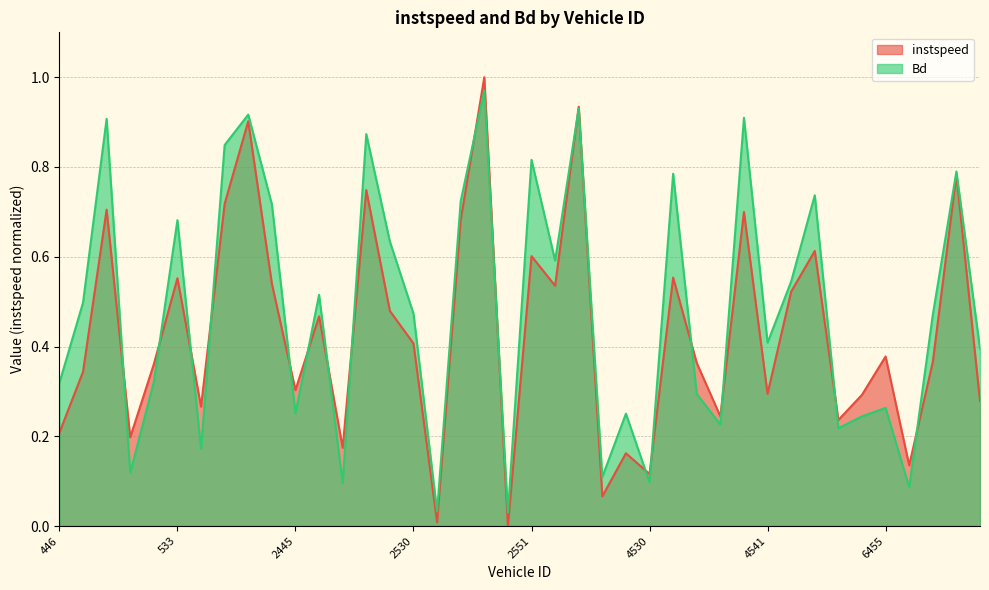

What value does the Bd series have at 4530?

0.1